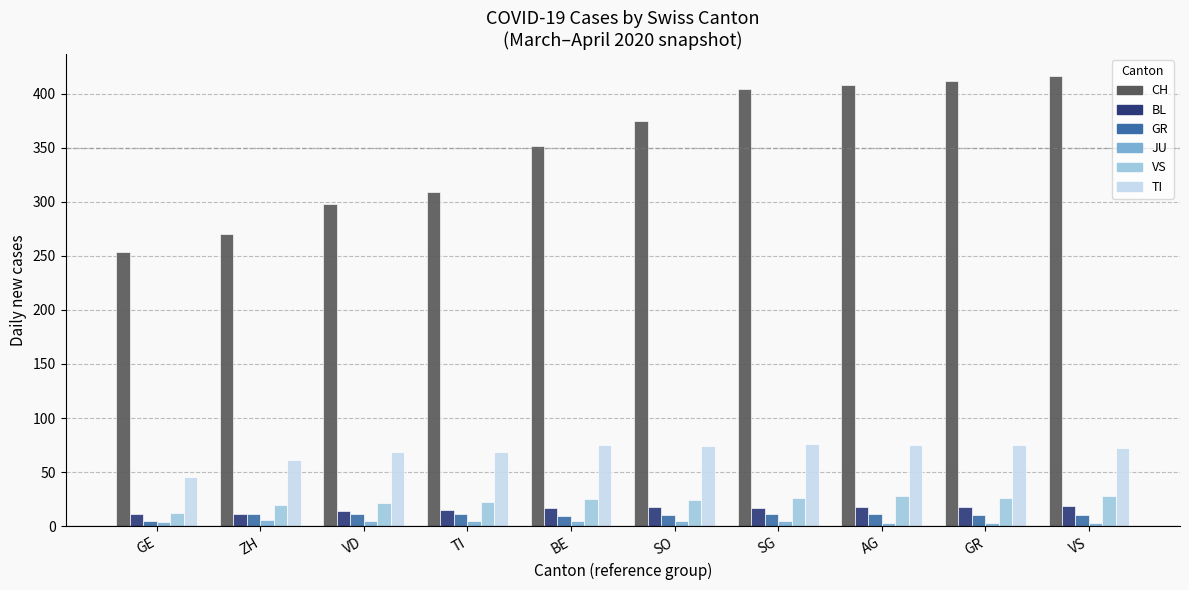

How many groups of bars are there?

10